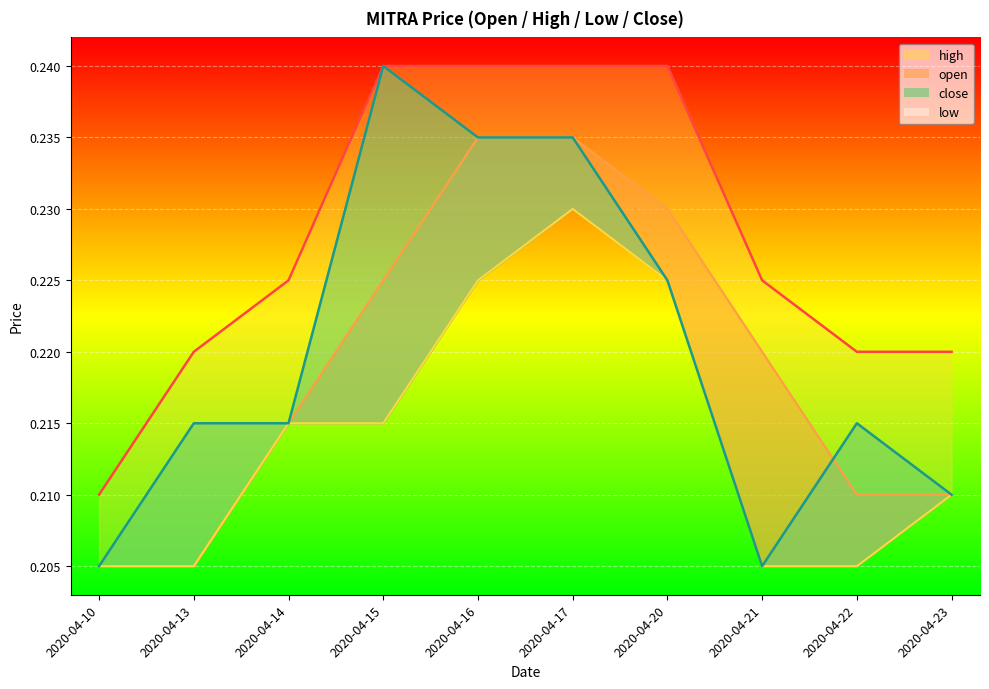

Which has a higher value, 2020-04-10 or 2020-04-14?

2020-04-14